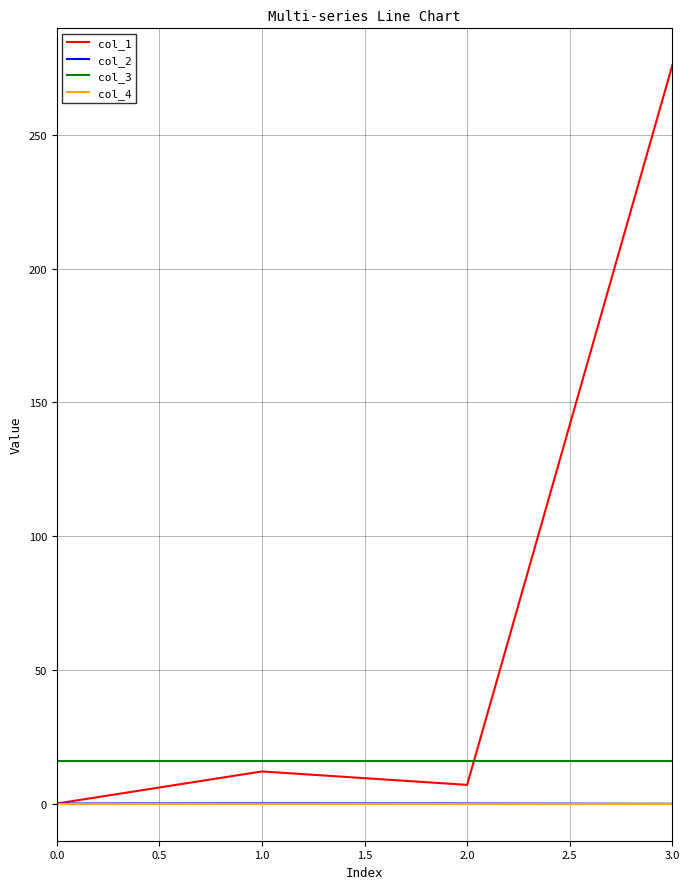

What is the highest value of the col_1 series?

276.1